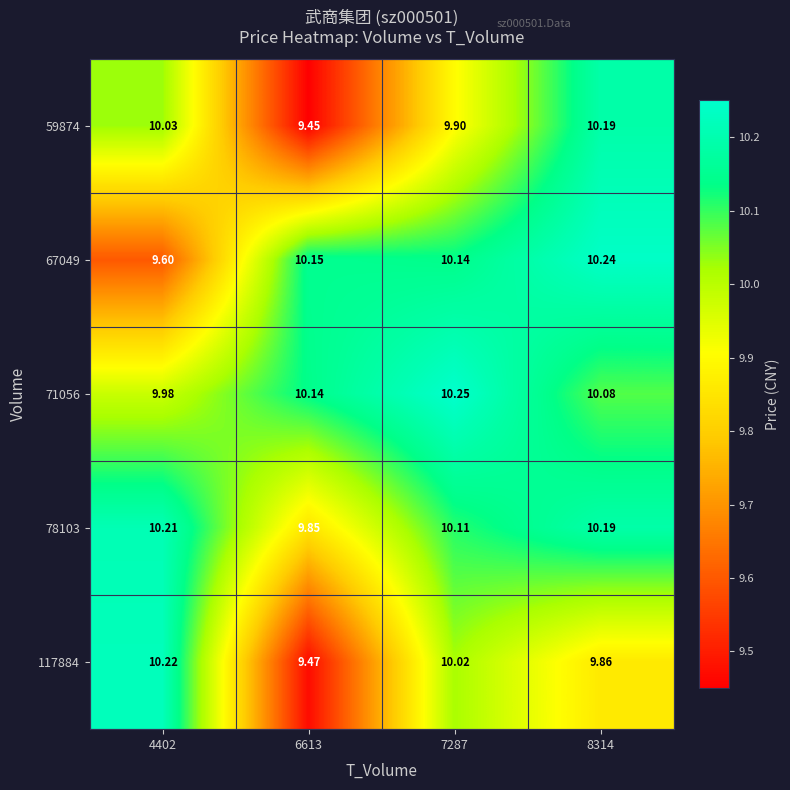

How many categories are shown in the chart?

4